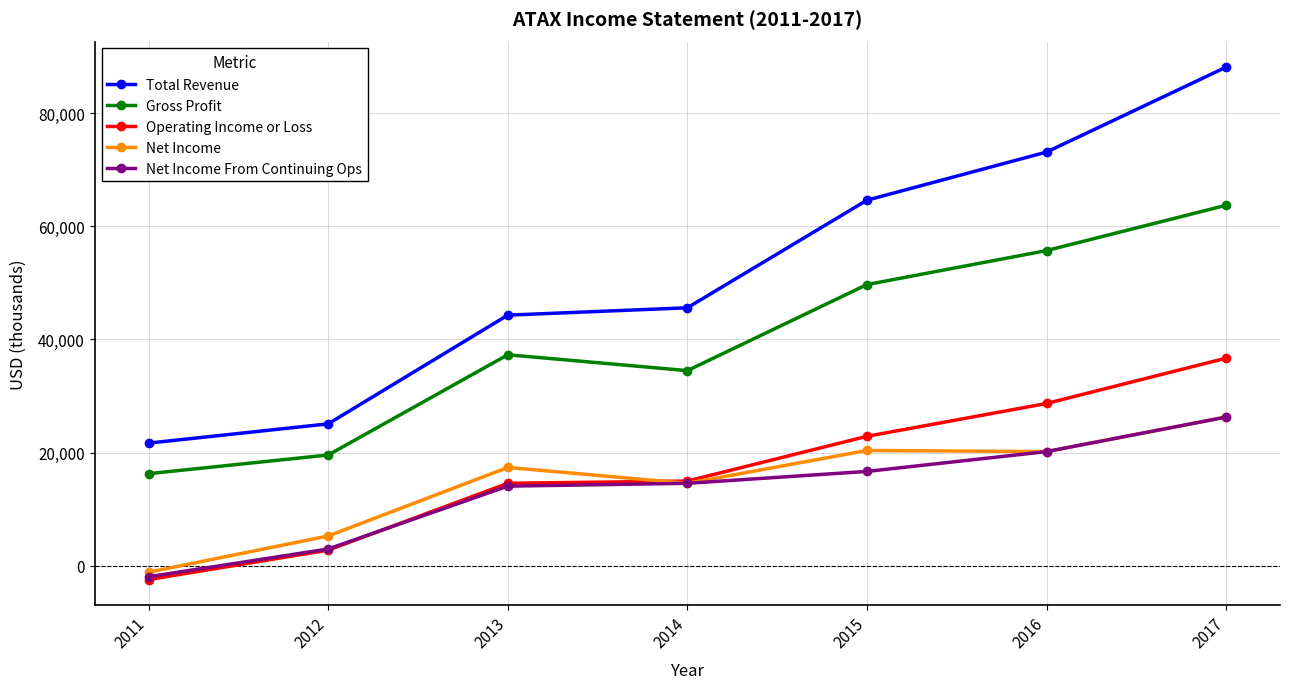

The Net Income series shows 14600 at 2014. True or false?

True